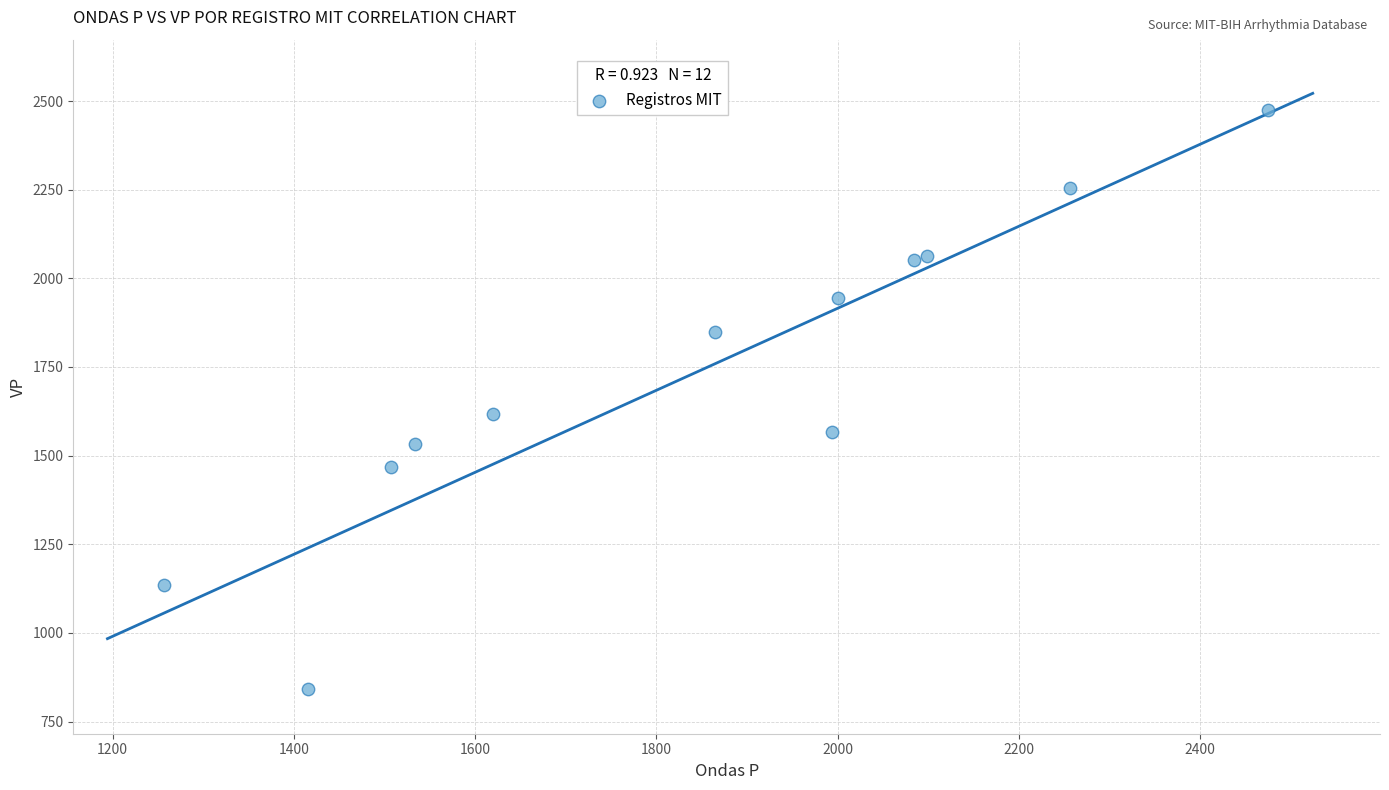

What is the average Y value?

1733